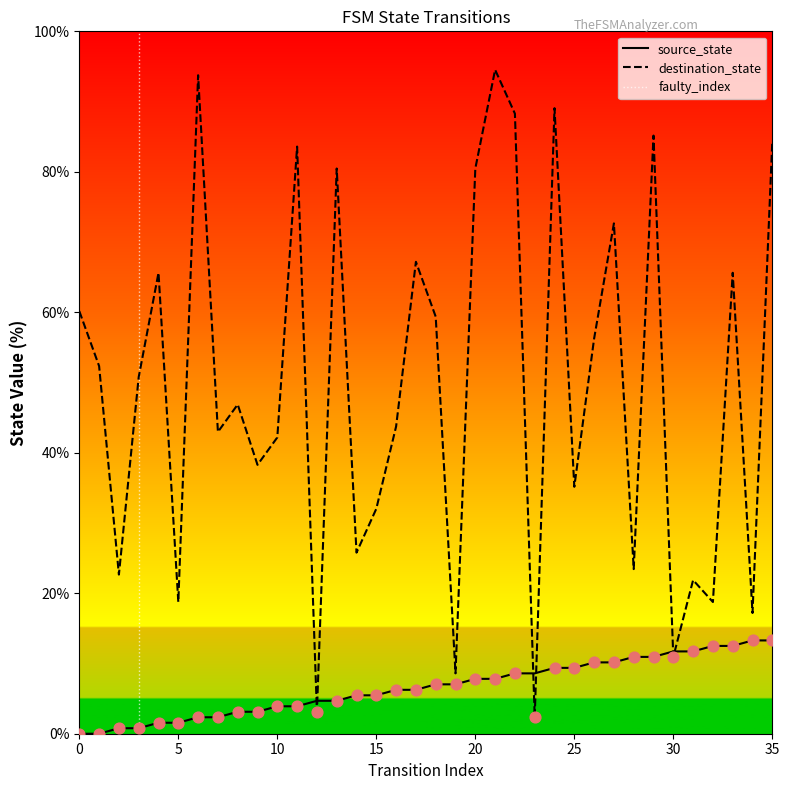

Which series reaches the minimum Y coordinate?

source_state